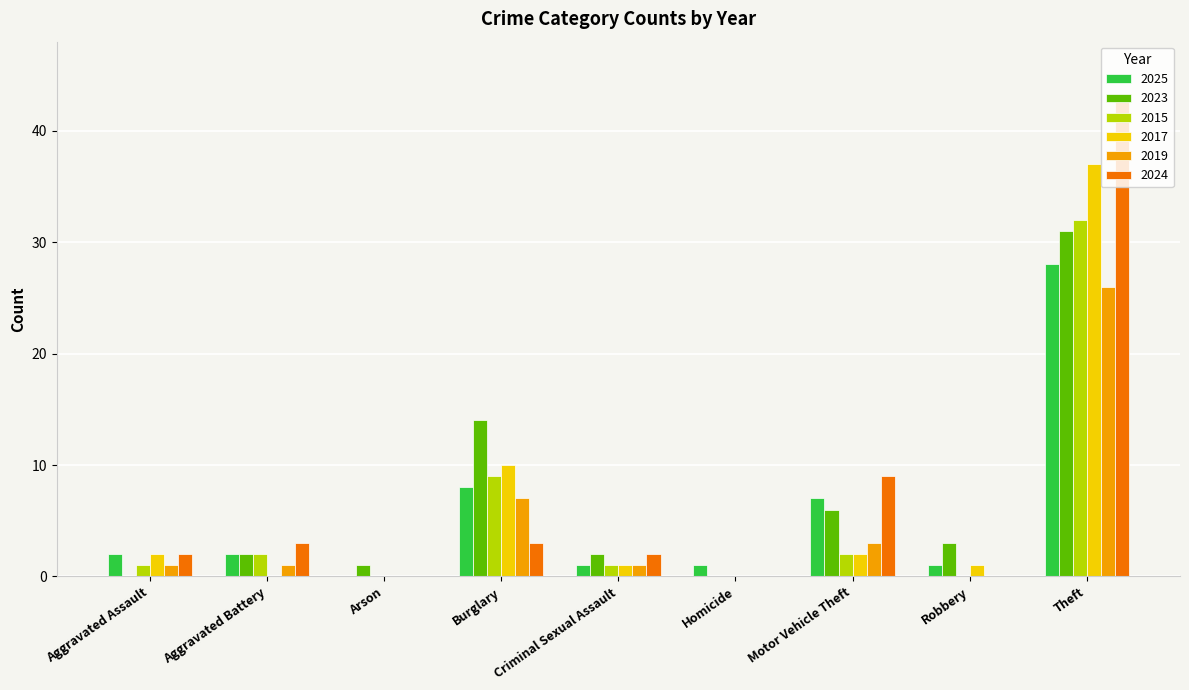

At which category is the sum across all series the highest?

Theft